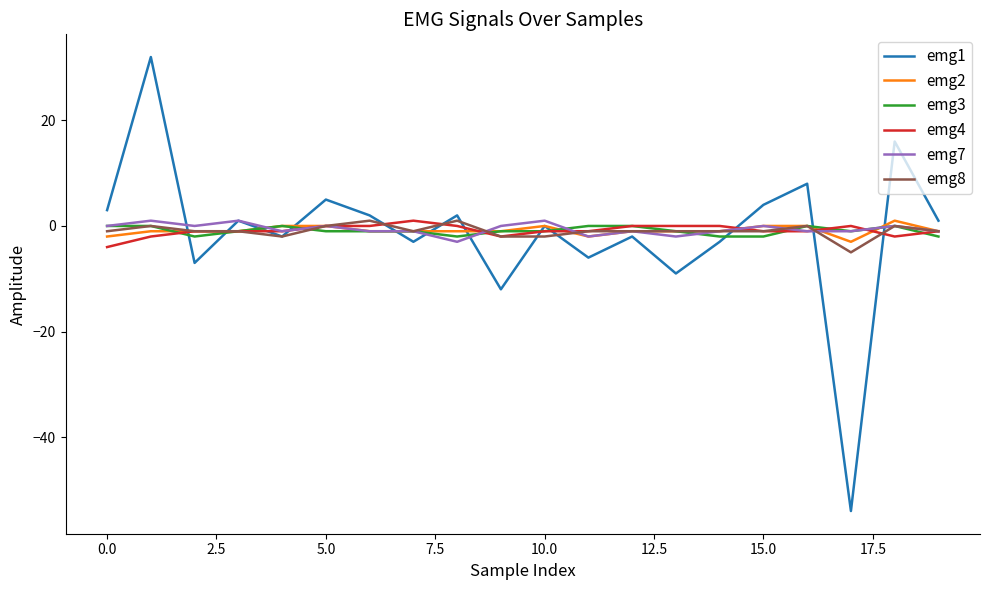

True or false: emg2 and emg4 cross at least once.

True